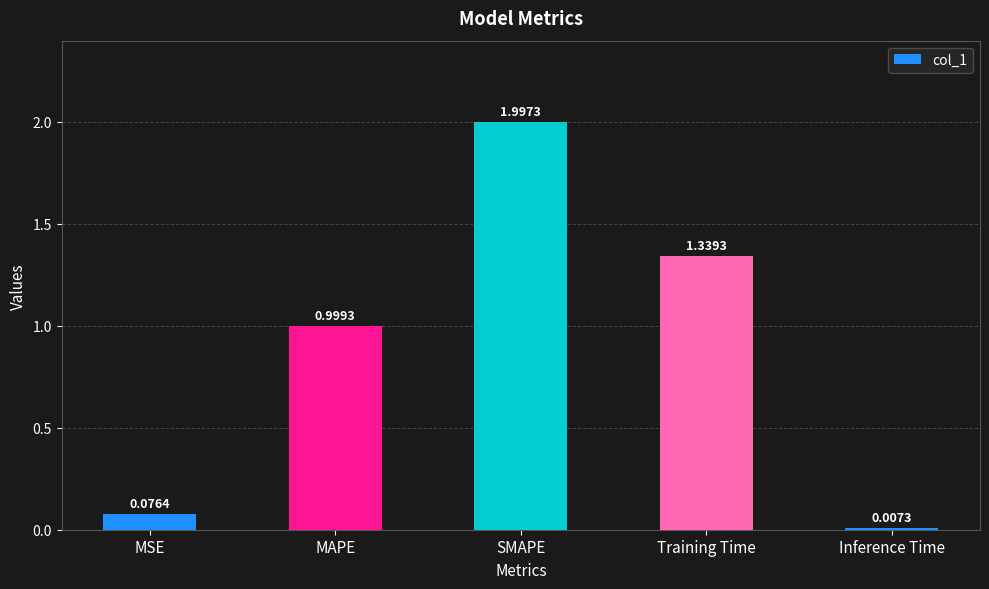

Between SMAPE and Inference Time, which is larger?

SMAPE